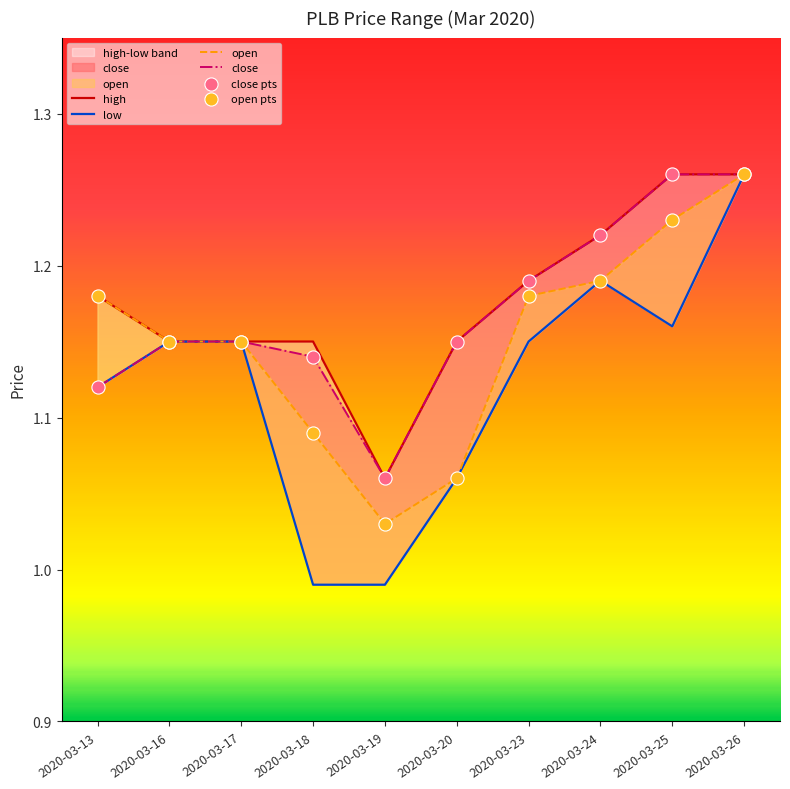

Which series reaches the minimum Y coordinate?

low